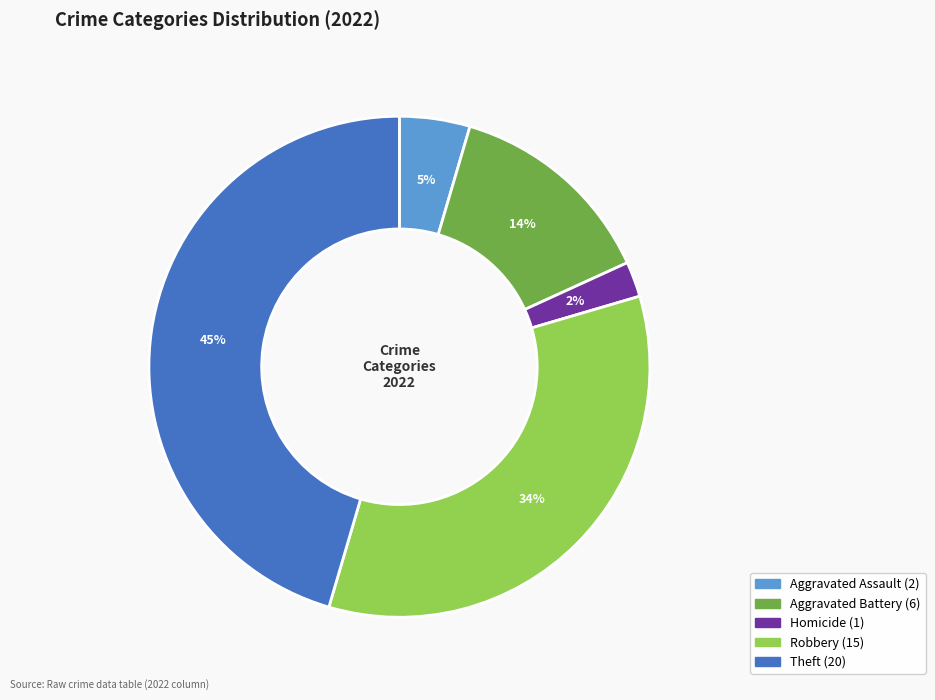

To the nearest percent, what is the average slice percentage?

20%